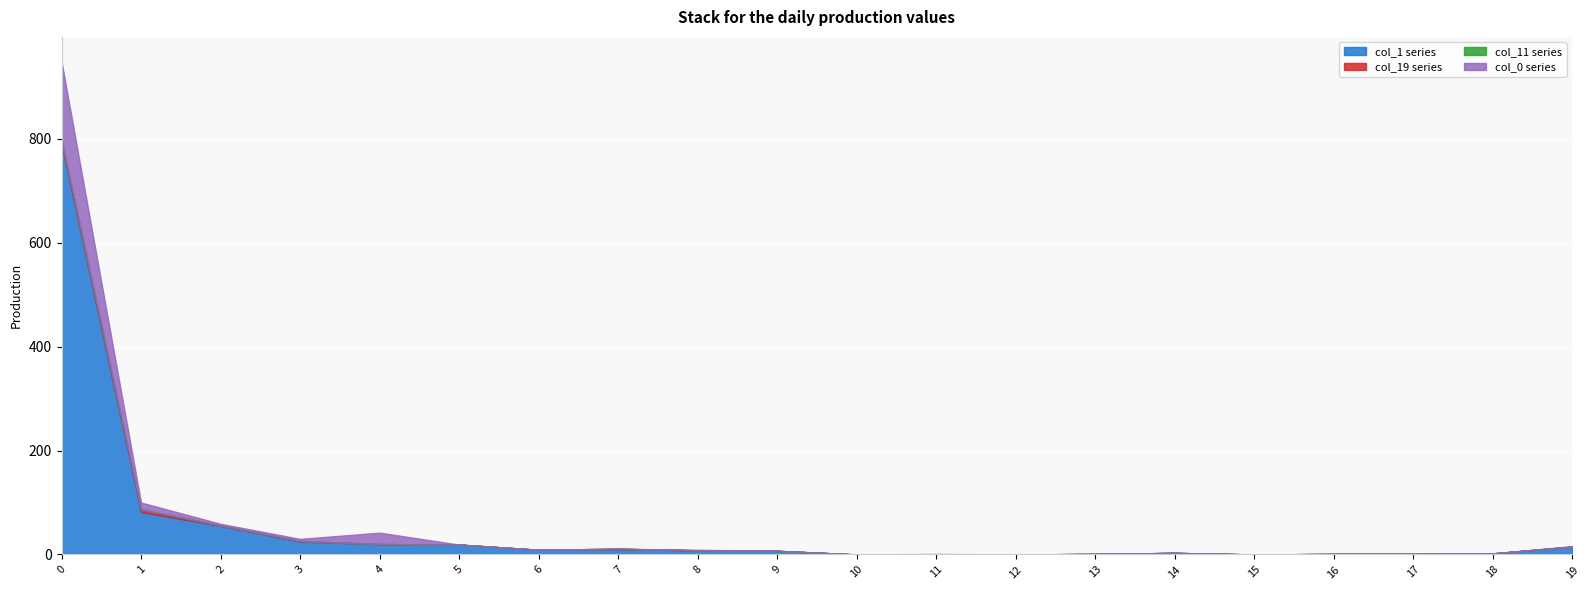

At how many categories does at least one series exceed 176?

1